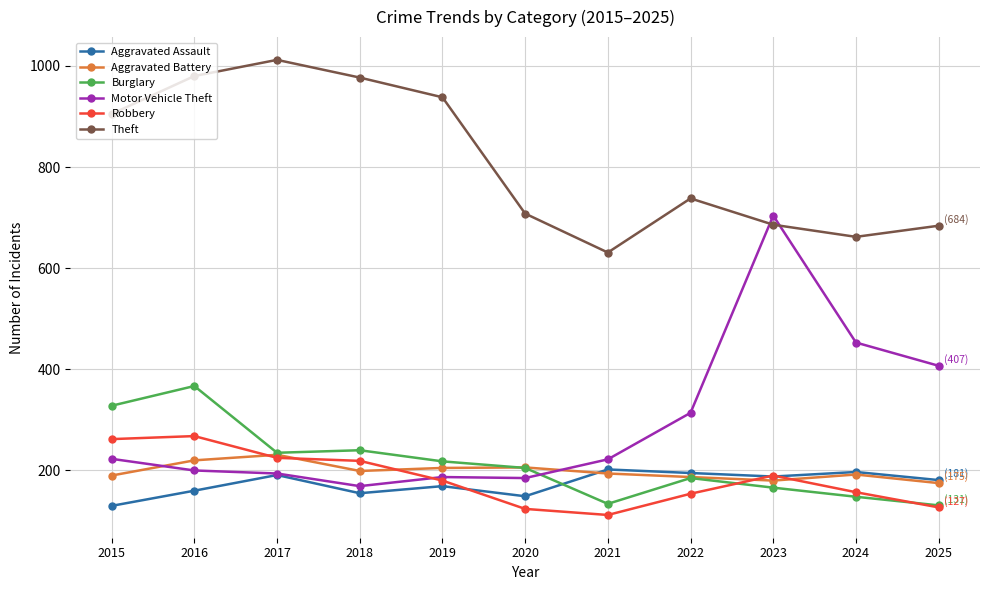

What is the sum of the Burglary values at 2023 and 2017?

401